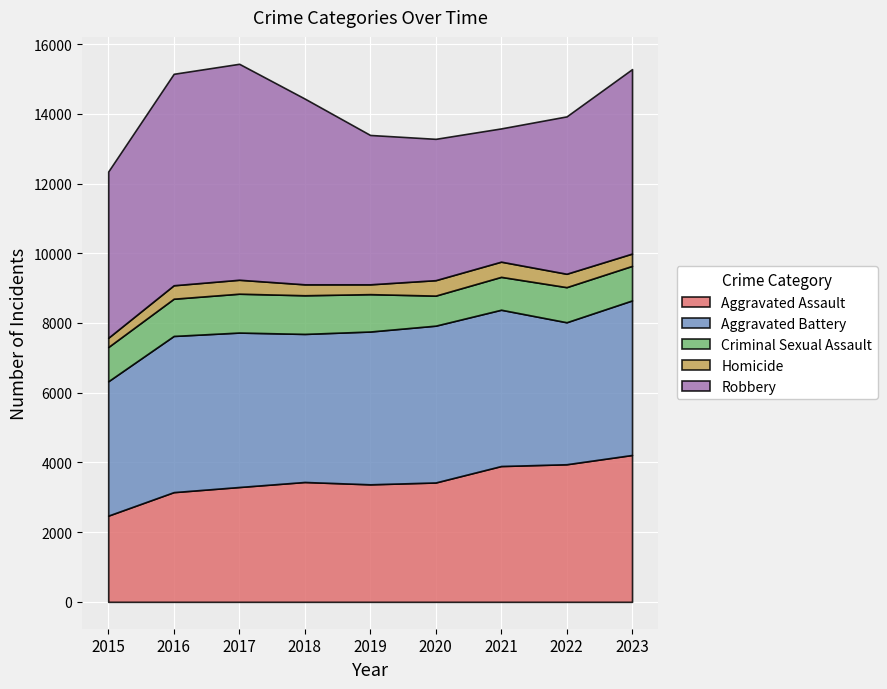

Reading left to right, list all the values displayed in this chart.

Aggravated Assault: 2473	3147	3294	3438	3371	3424	3896	3947	4213
Aggravated Battery: 3854	4481	4431	4248	4384	4499	4484	4074	4434
Criminal Sexual Assault: 982	1068	1115	1109	1072	862	943	1007	991
Homicide: 266	386	400	314	282	443	436	384	353
Robbery: 4771	6067	6196	5330	4285	4055	3823	4515	5292